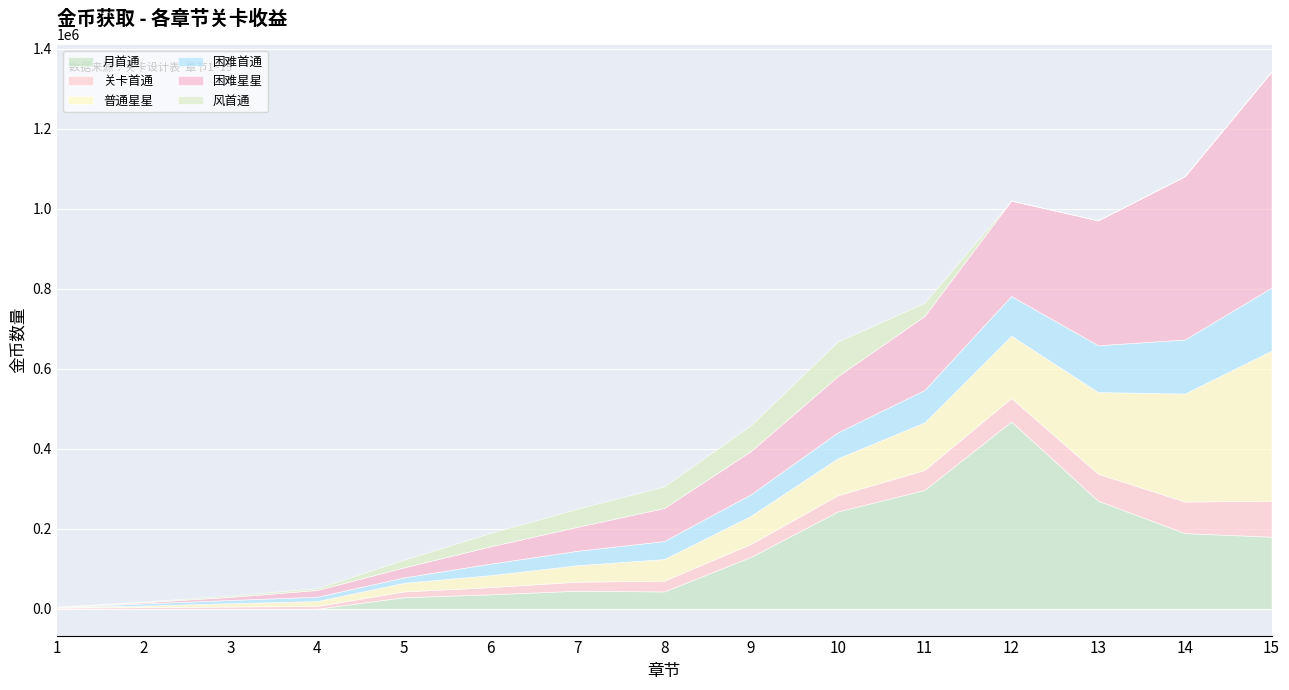

Which category has the highest value across all series?

15